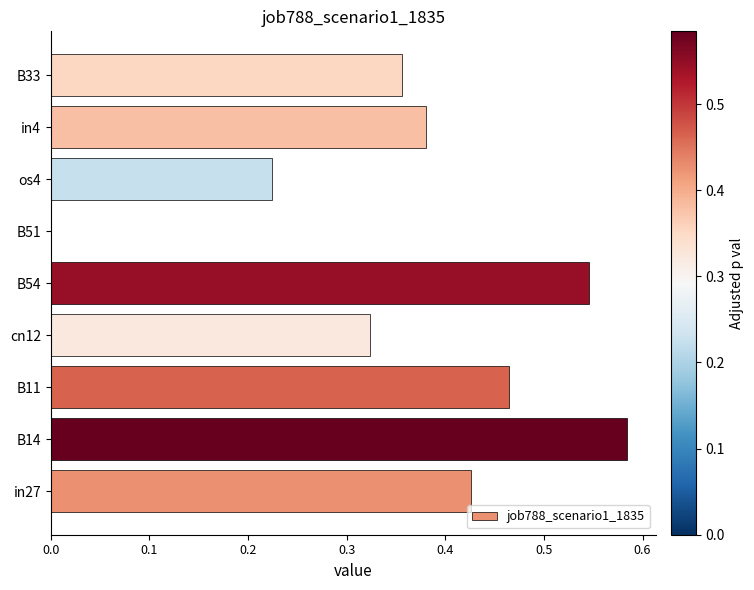

At which category does the chart reach its peak across all series?

B14